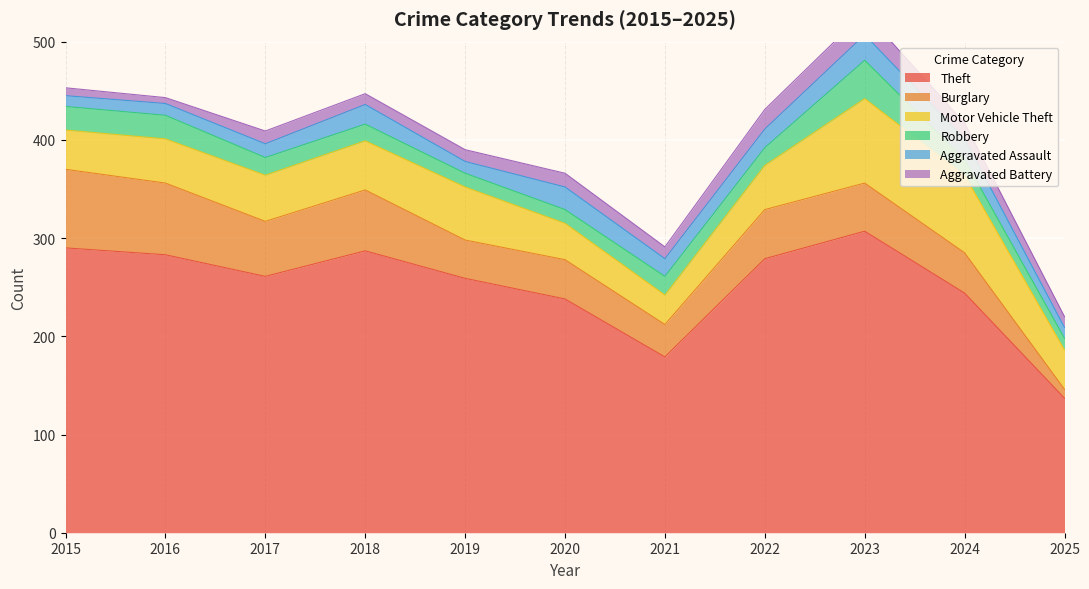

Where does the Motor Vehicle Theft series first go above 45?

2017